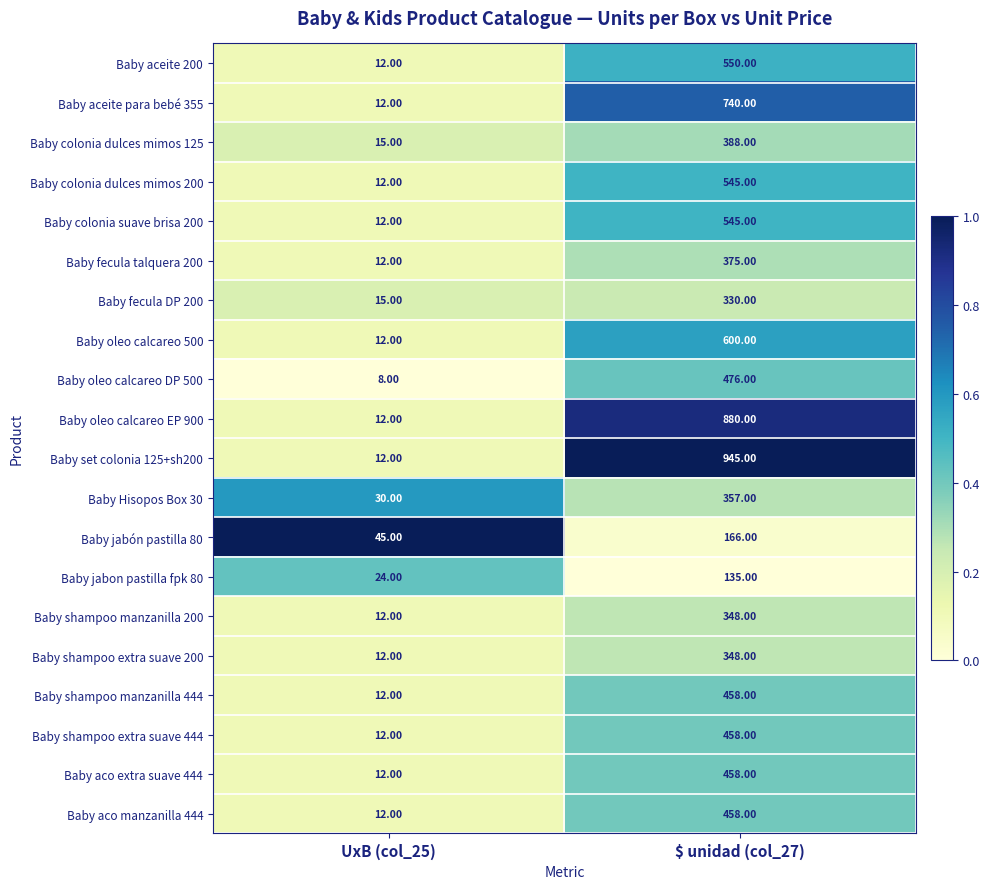

Rank the categories by Baby set colonia 125+sh200 value from lowest to highest.

UxB (col_25), $ unidad (col_27)